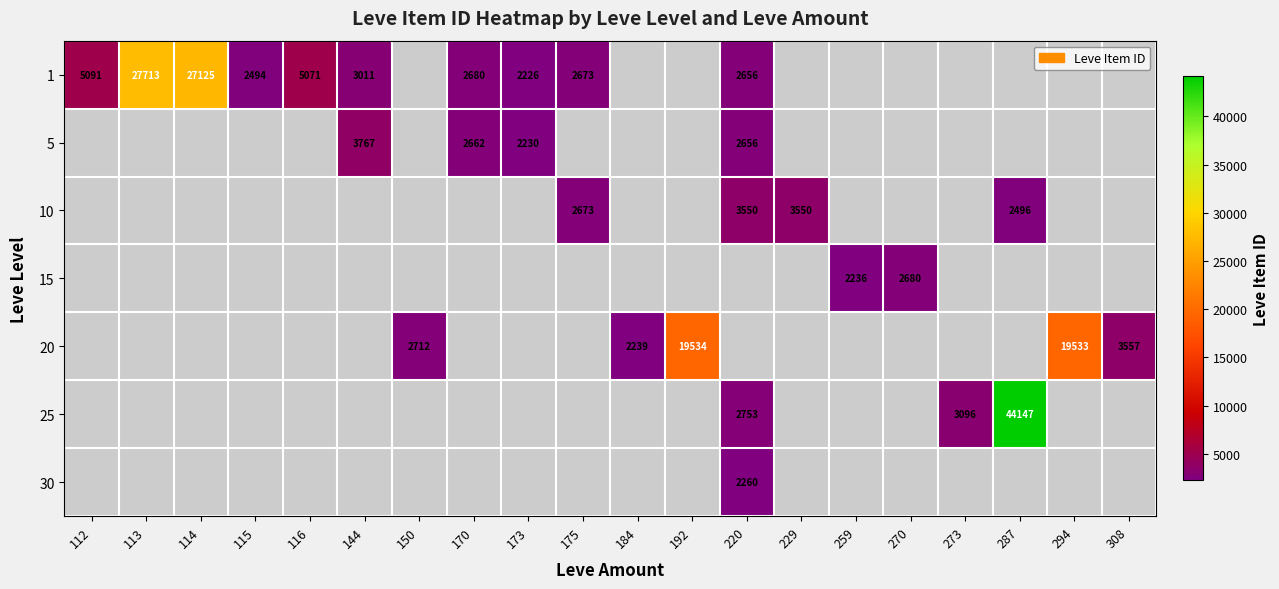

How many data points does each series have?

20